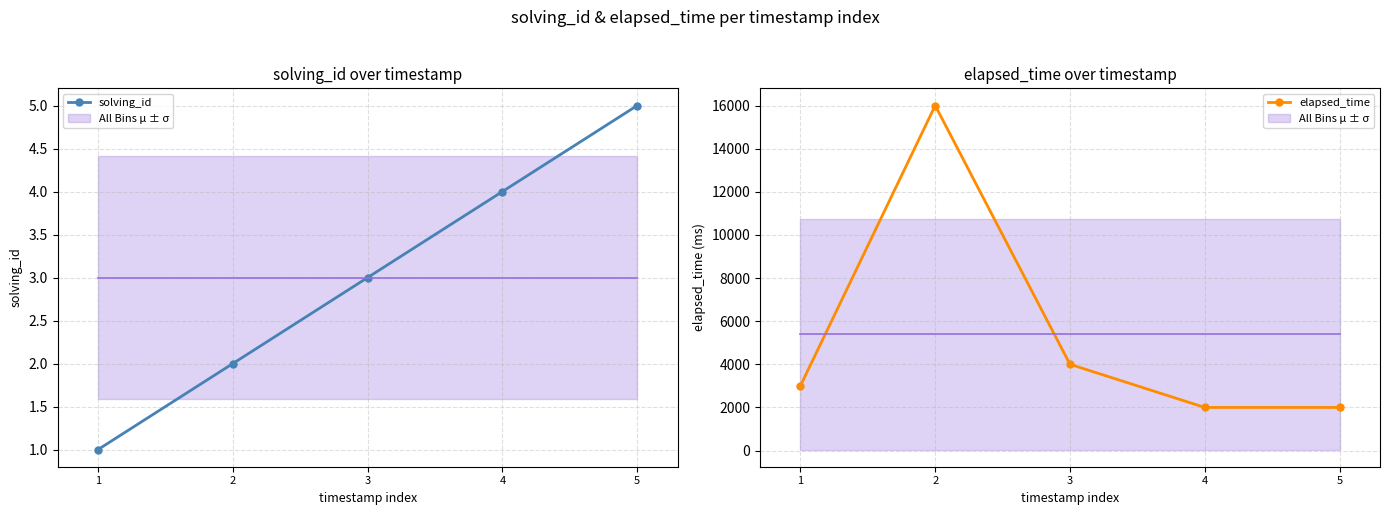

Reading left to right, what are all the values shown in this chart?

solving_id: 1=1	2=2	3=3	4=4	5=5
elapsed_time: 1=3000	2=16000	3=4000	4=2000	5=2000